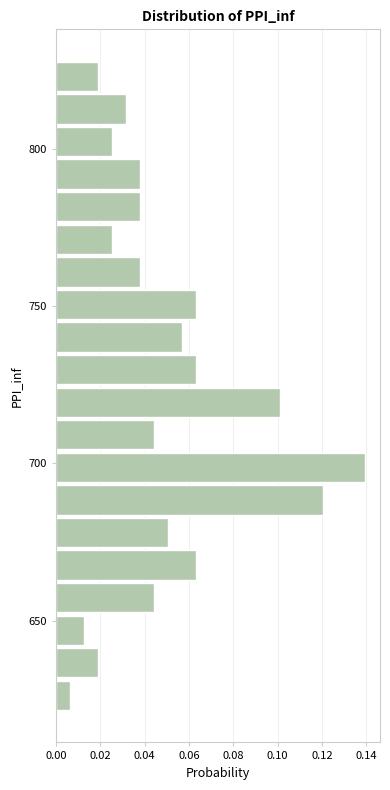

Read against the y-axis, roughly where is the centre of the longest bar?

700